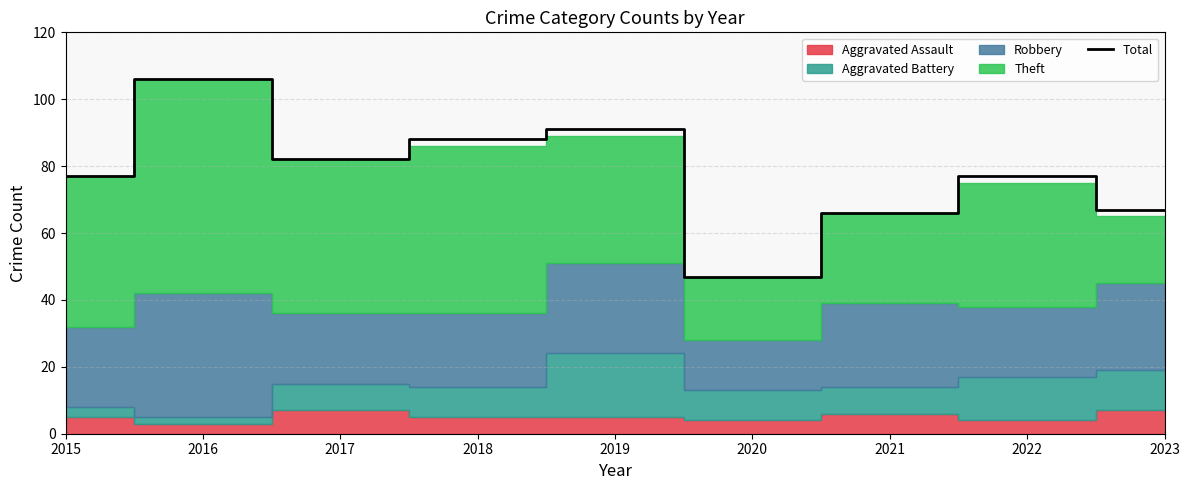

The value at 2017 is 82. True or false?

True